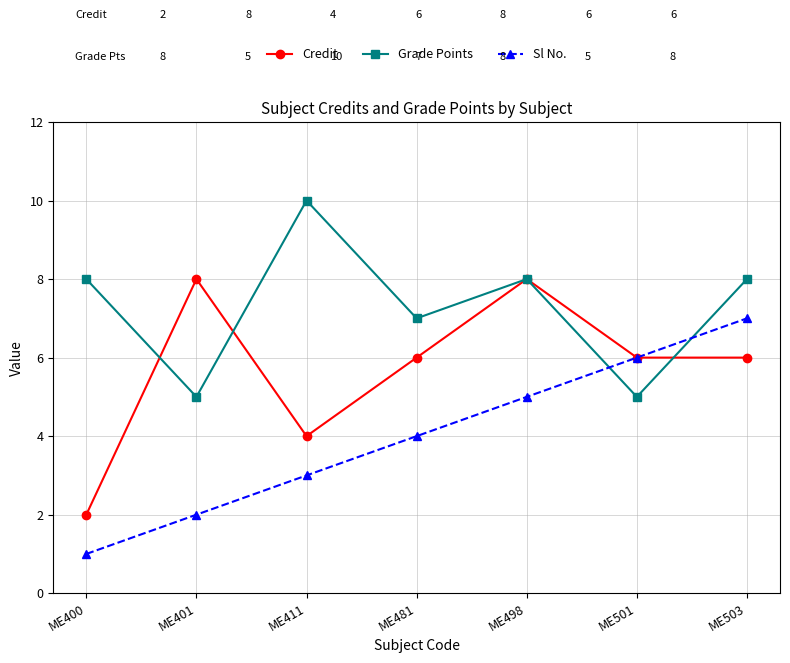

Between which two adjacent categories do Sl No. and Grade Points first intersect?

ME498 and ME501